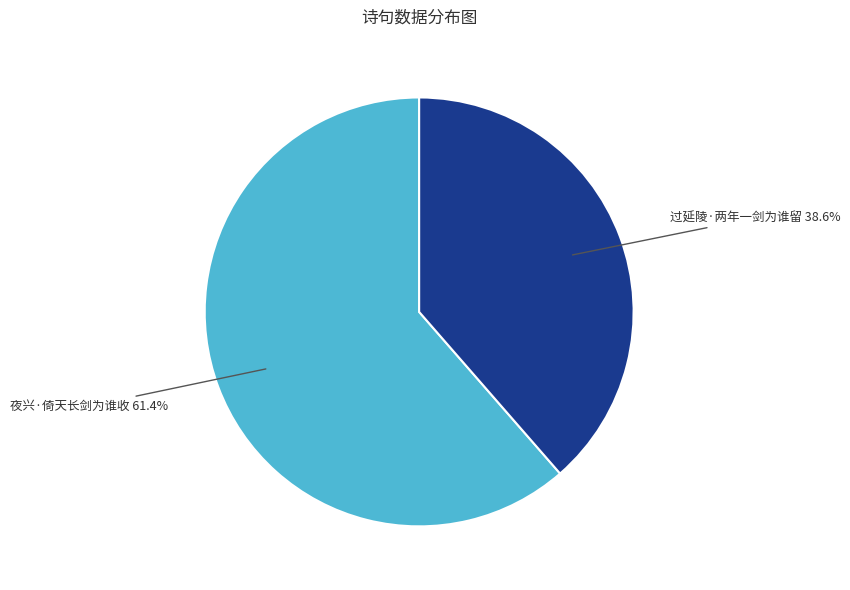

What percentage is the 夜兴·倚天长剑为谁收 slice, to the nearest percent?

61%